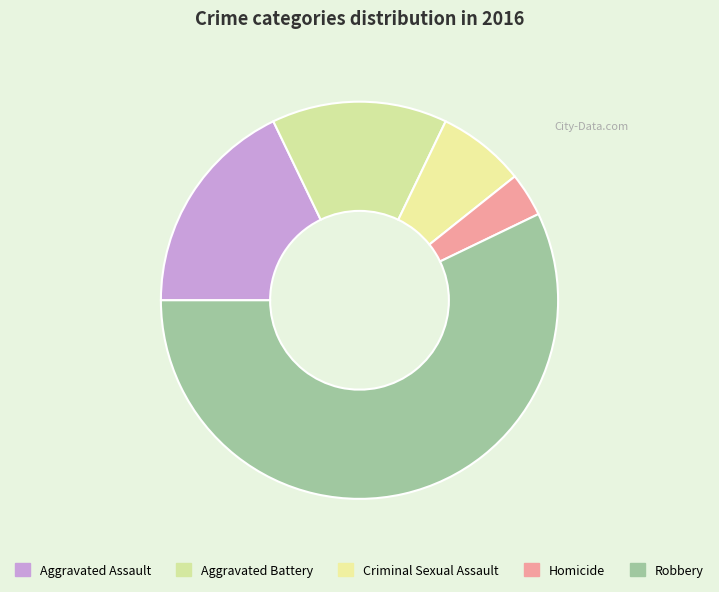

To the nearest percent, what portion does Robbery represent?

57%